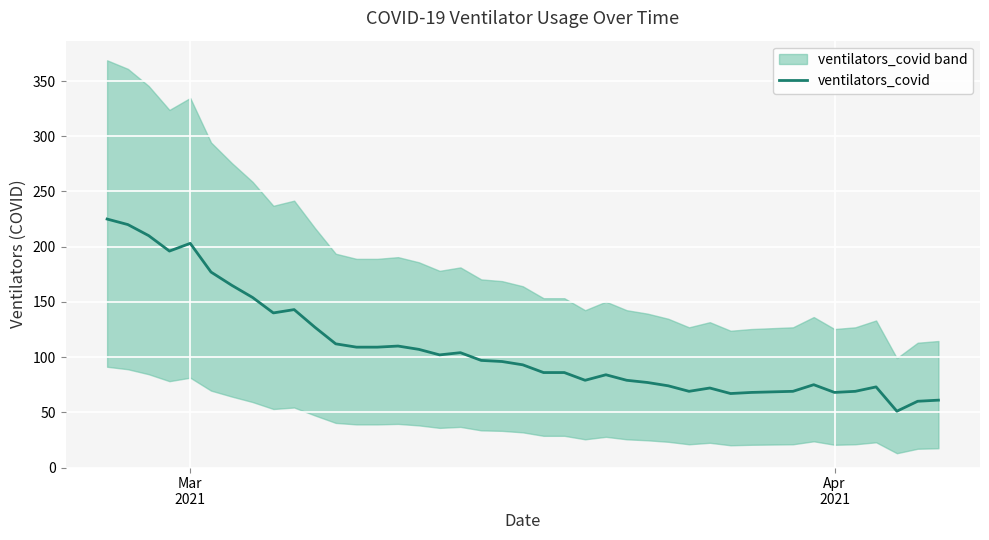

What is the minimum value for ventilators_covid?

51